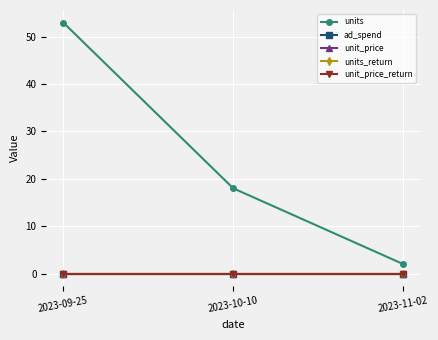

Is this an area chart (filled region under the line)?

No